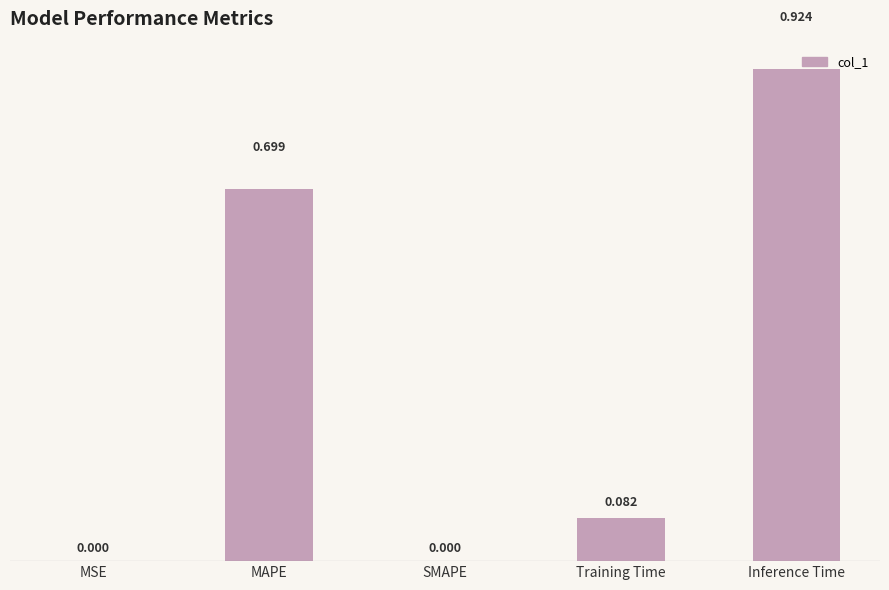

Which category has the highest value across all series?

Inference Time